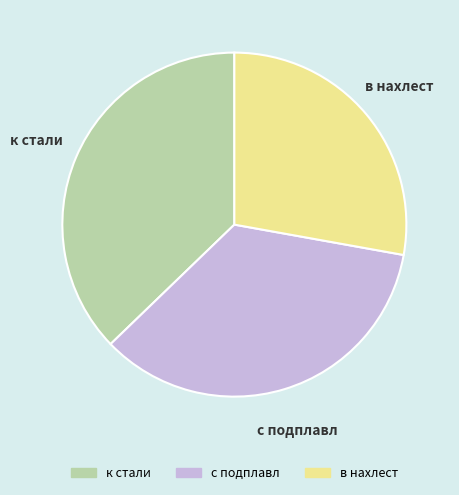

True or false: к стали accounts for 37% of the total.

True